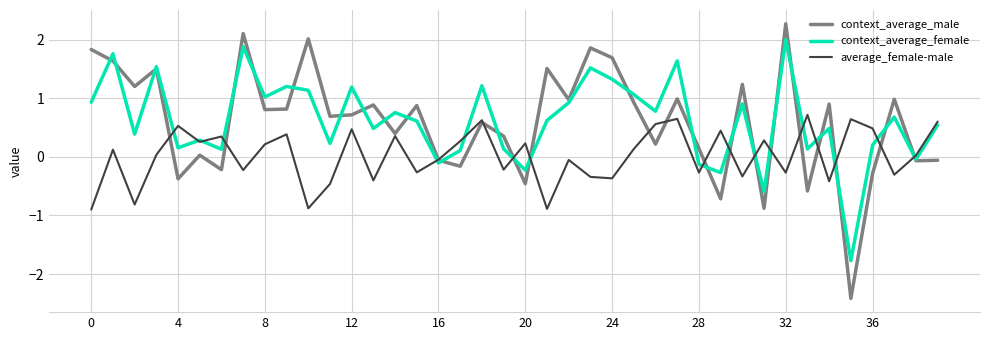

What is the smallest value displayed?

-2.4